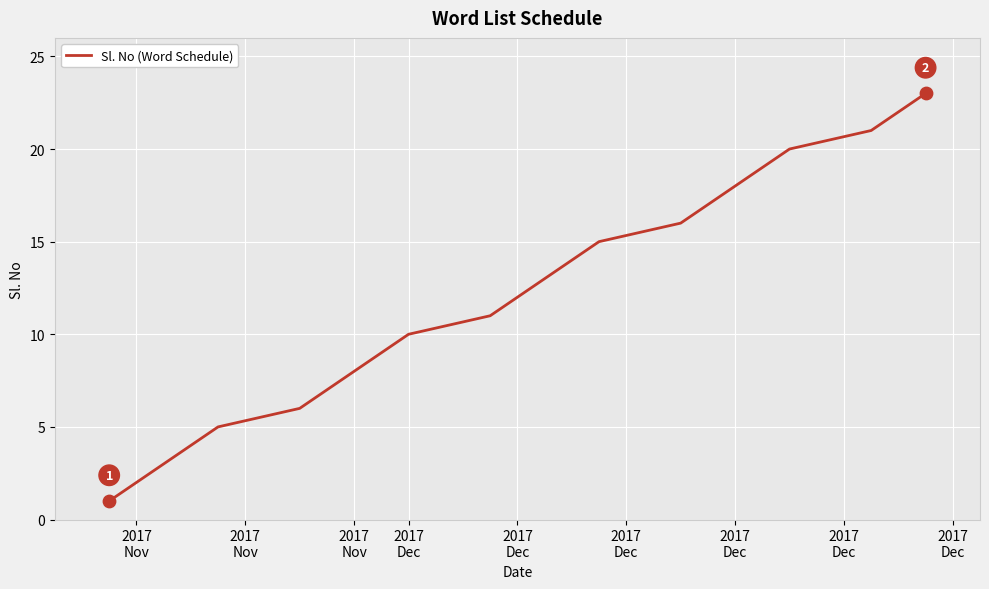

What is the greatest value displayed?

23